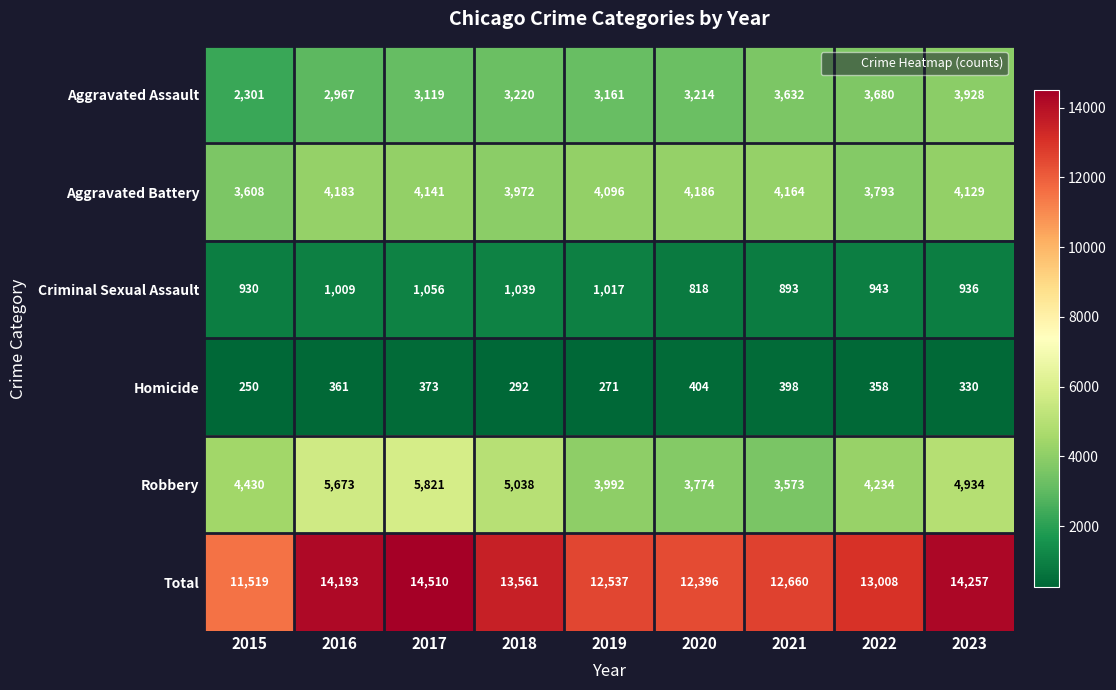

Which series has the largest range (max minus min)?

Total